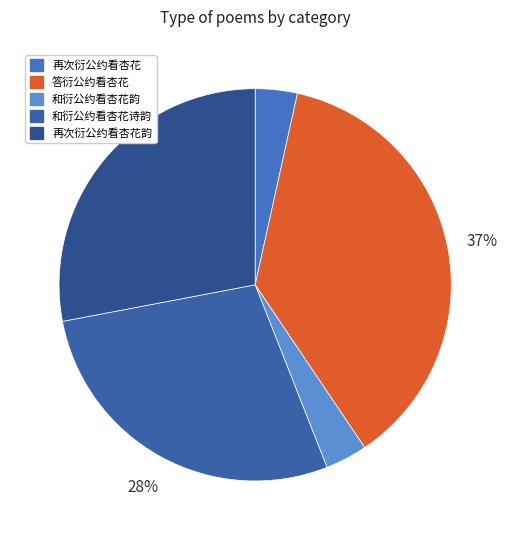

To the nearest percent, what percentage of the pie is 和衍公约看杏花诗韵?

28%